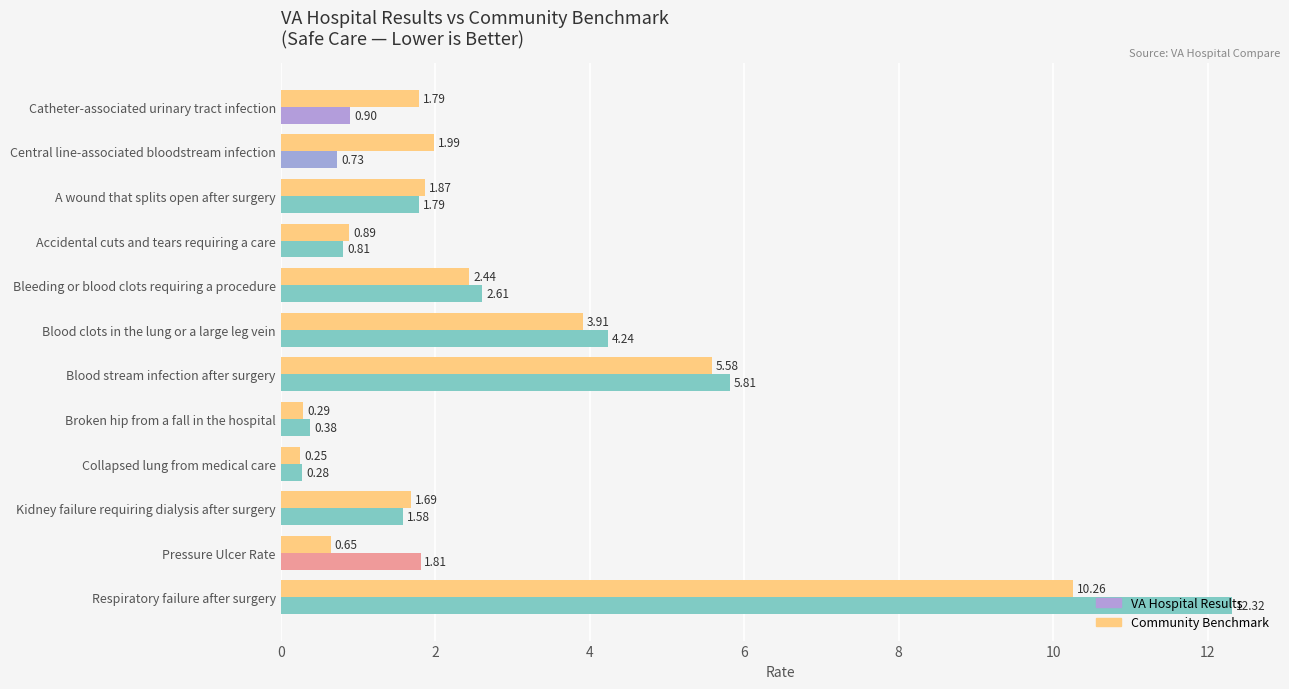

Where is VA Hospital Results nearest to the value 6?

Blood stream infection after surgery